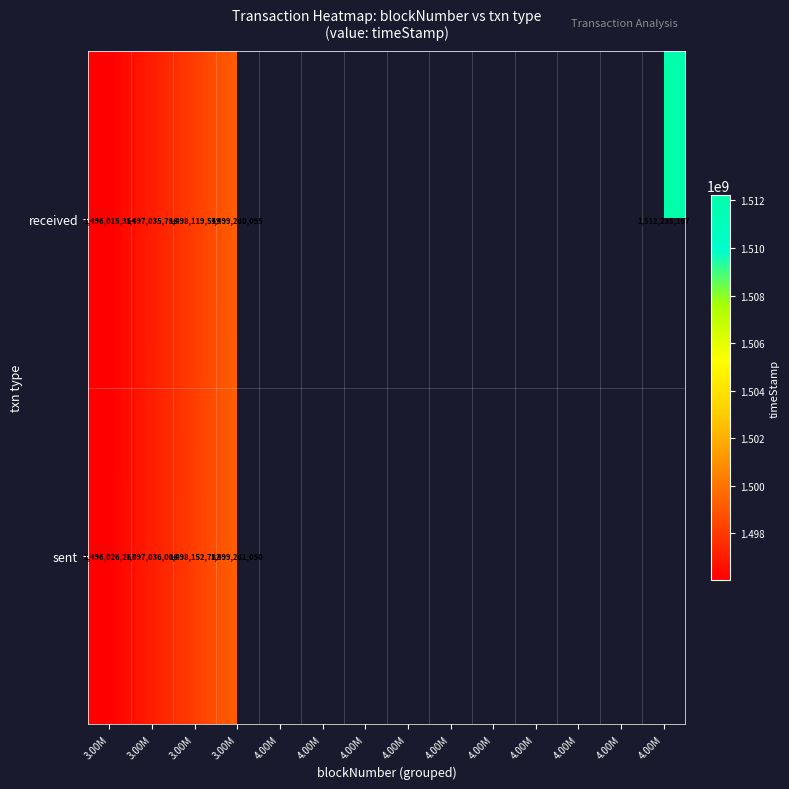

What is the lowest value of the received series?

1496015354.8